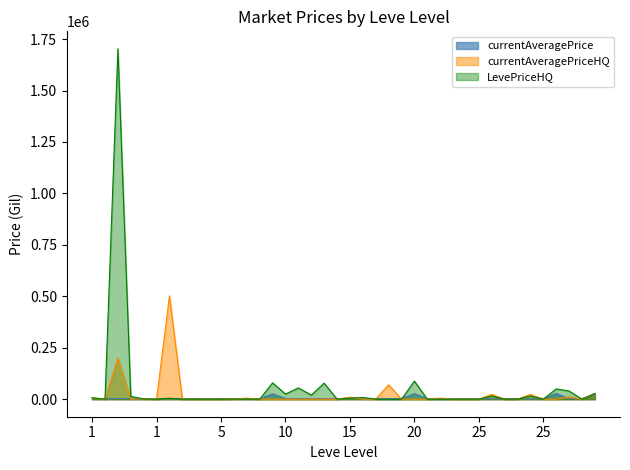

What is the difference between the LevePriceHQ values at 1 and 15?

1702666.4